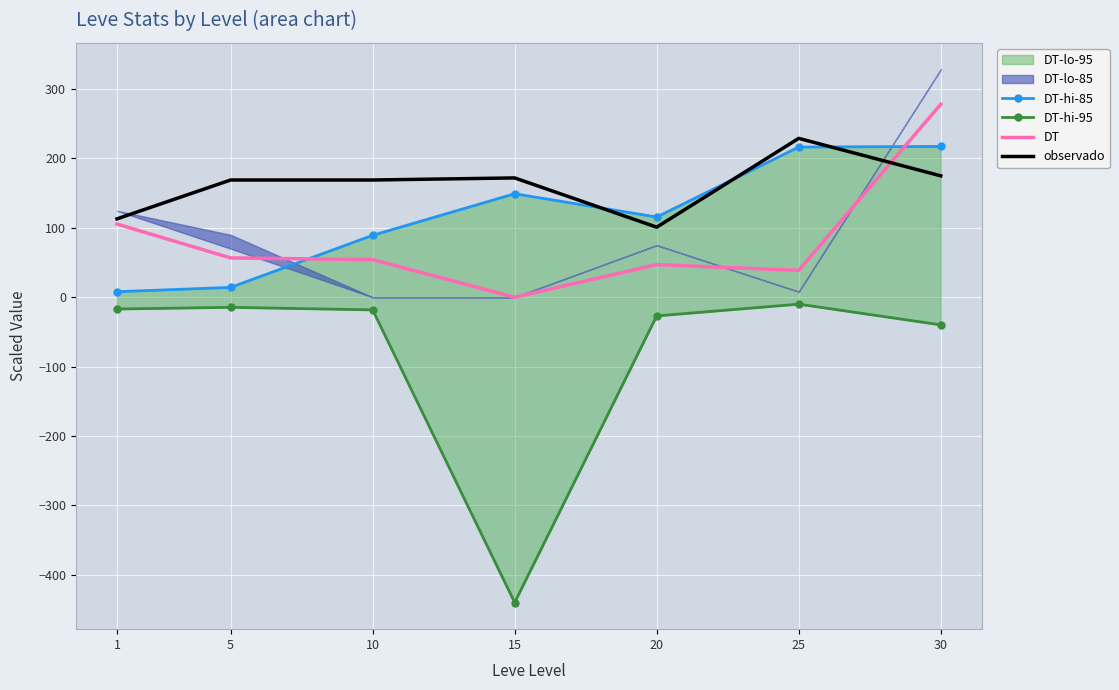

What is the highest value of the DT-hi-95 series?

-10.0